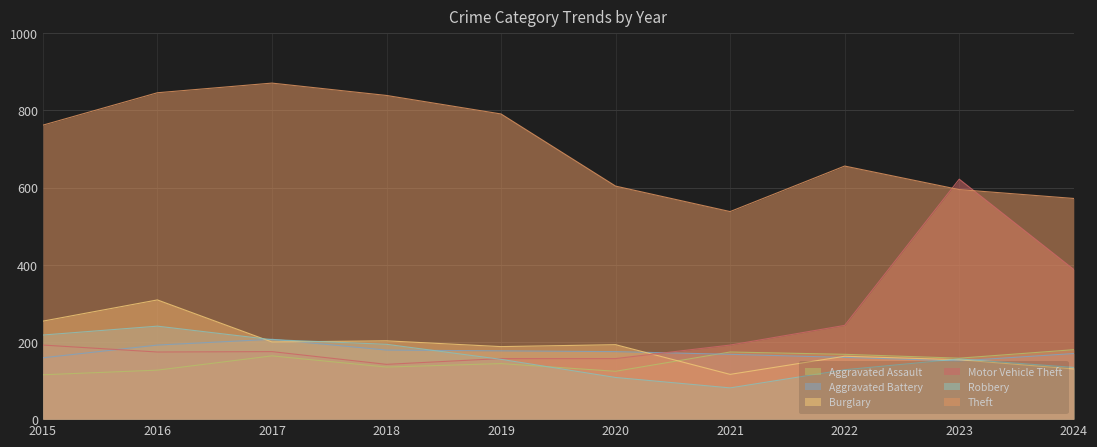

At 2015, list the series in order from largest to smallest.

Theft, Burglary, Robbery, Motor Vehicle Theft, Aggravated Battery, Aggravated Assault